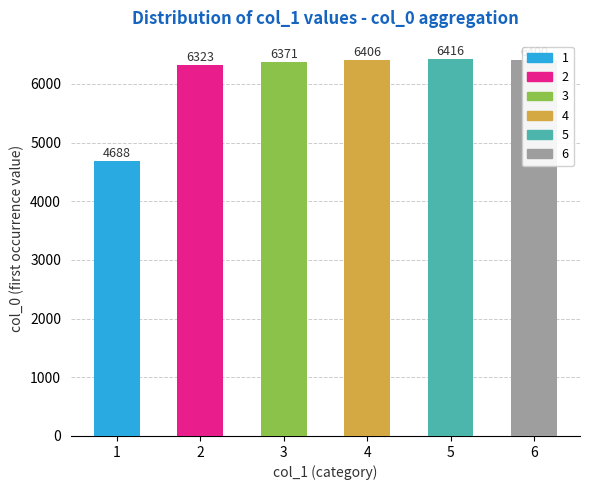

What is the sum of all values?

36604